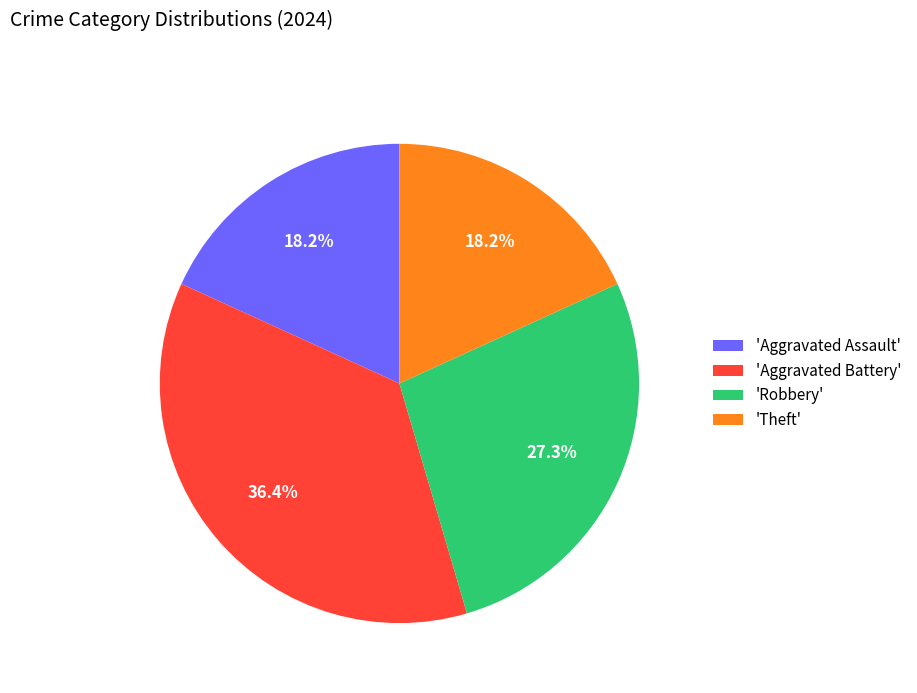

To the nearest percent, what is the average slice percentage?

25%